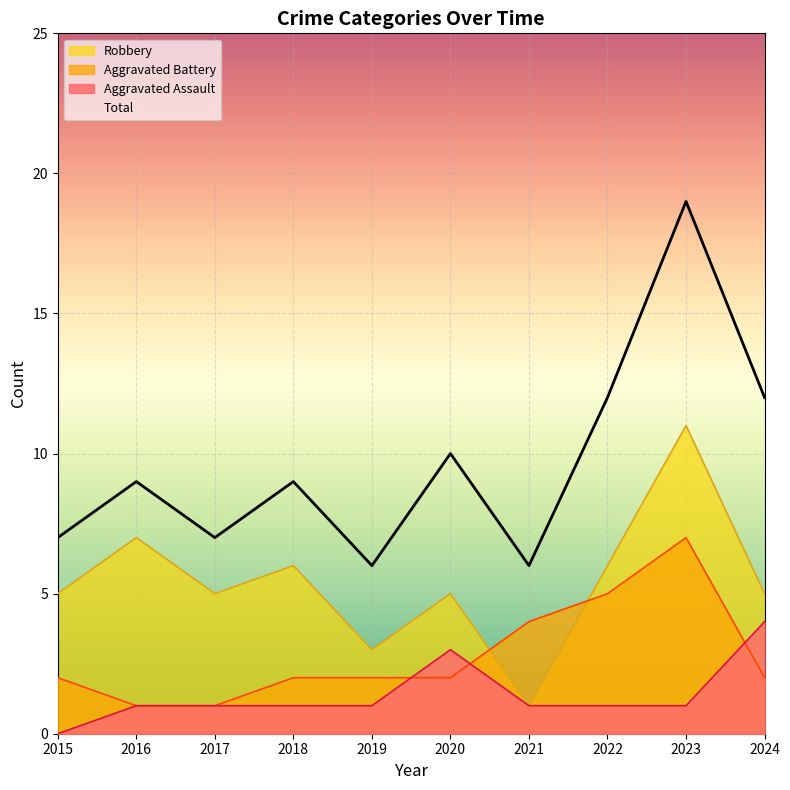

Where is the first local minimum for Total?

2017